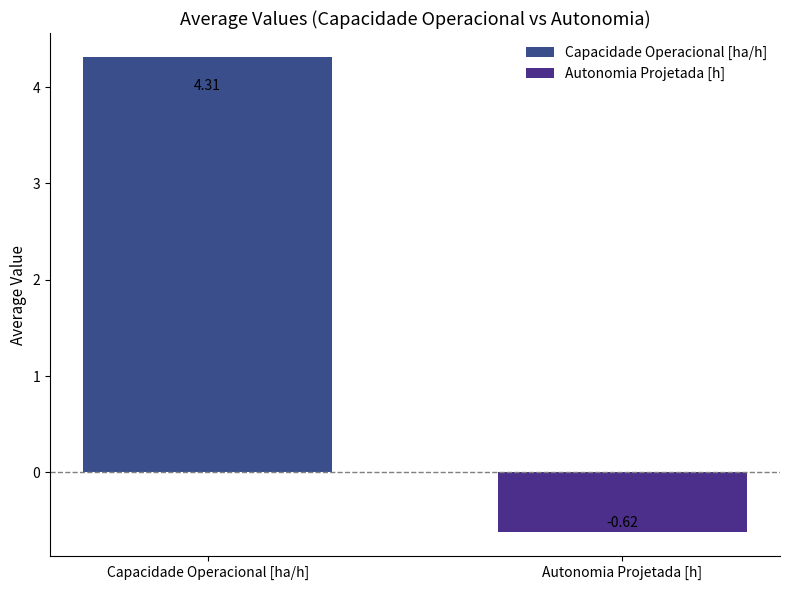

List the labels in order of value, smallest first.

Autonomia Projetada [h], Capacidade Operacional [ha/h]